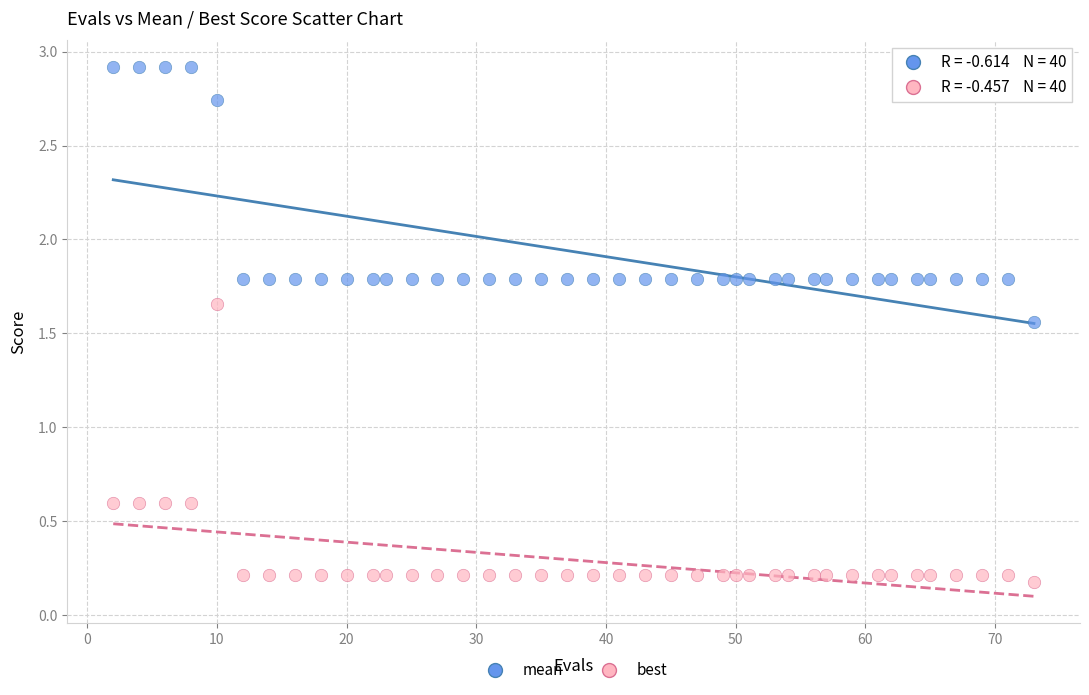

Which series has the widest spread of Y values?

best